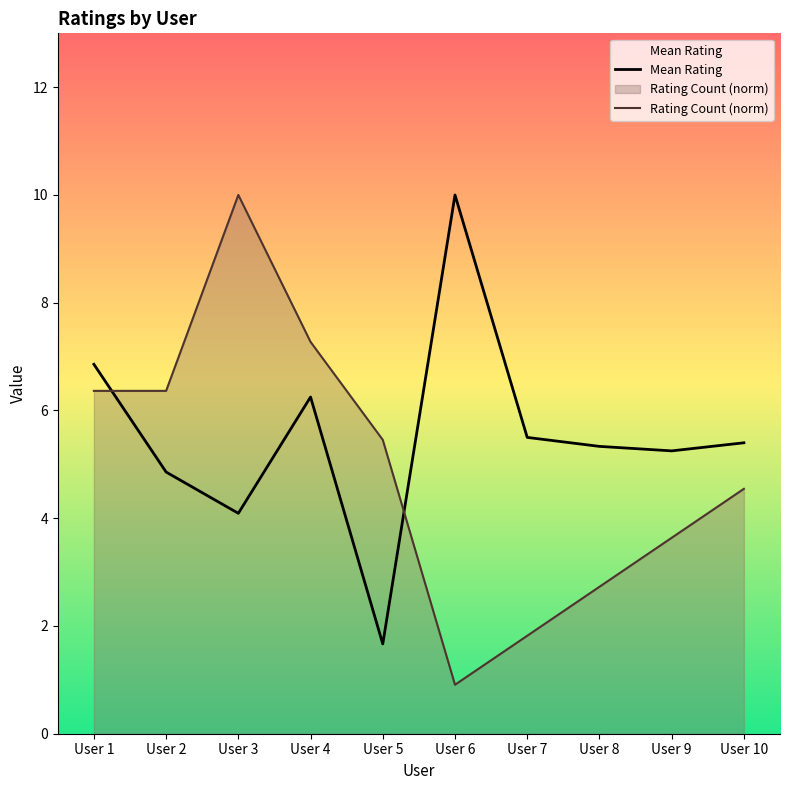

What value does the Rating Count (norm) series have at User 5?

5.5